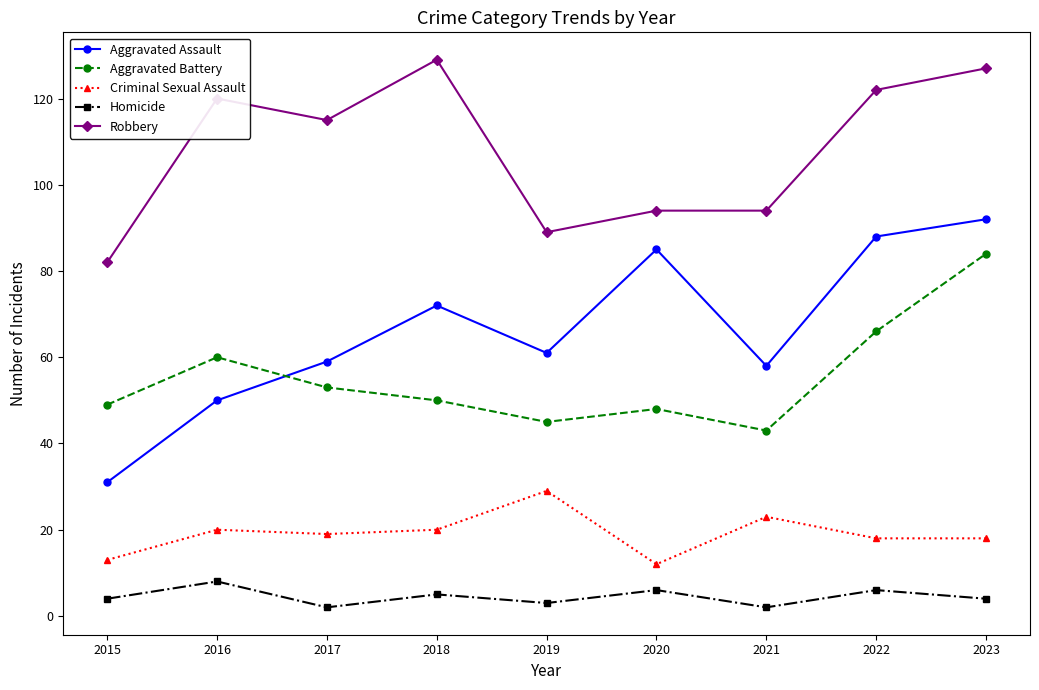

At which category does Homicide reach its first local valley?

2017